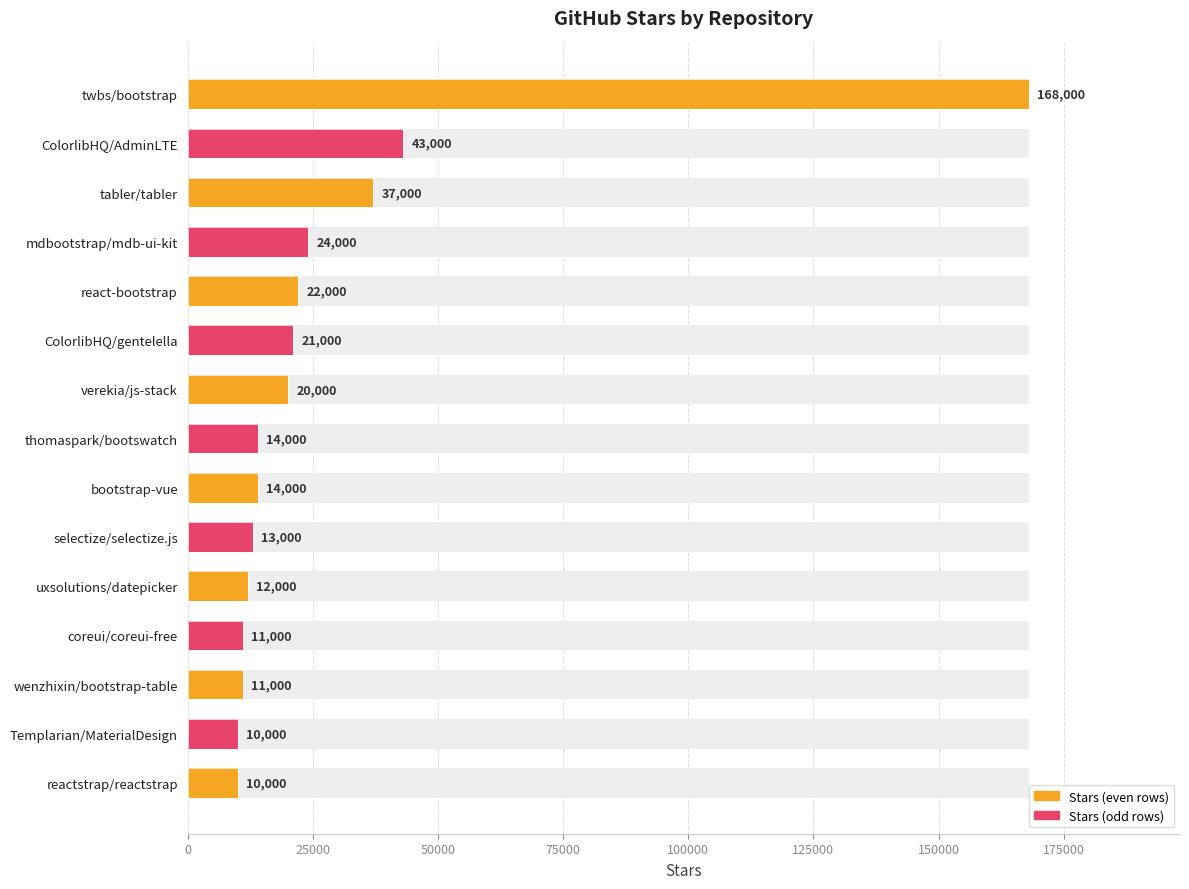

How many distinct data groups are displayed?

1